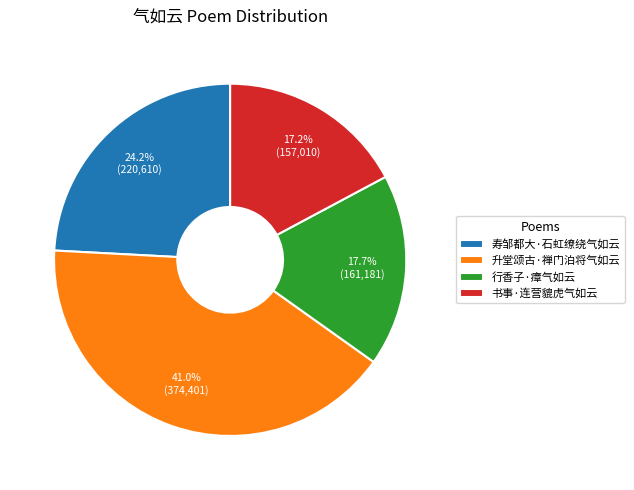

How much of the chart is everything except 升堂颂古·禅门泊将气如云?

59.0%